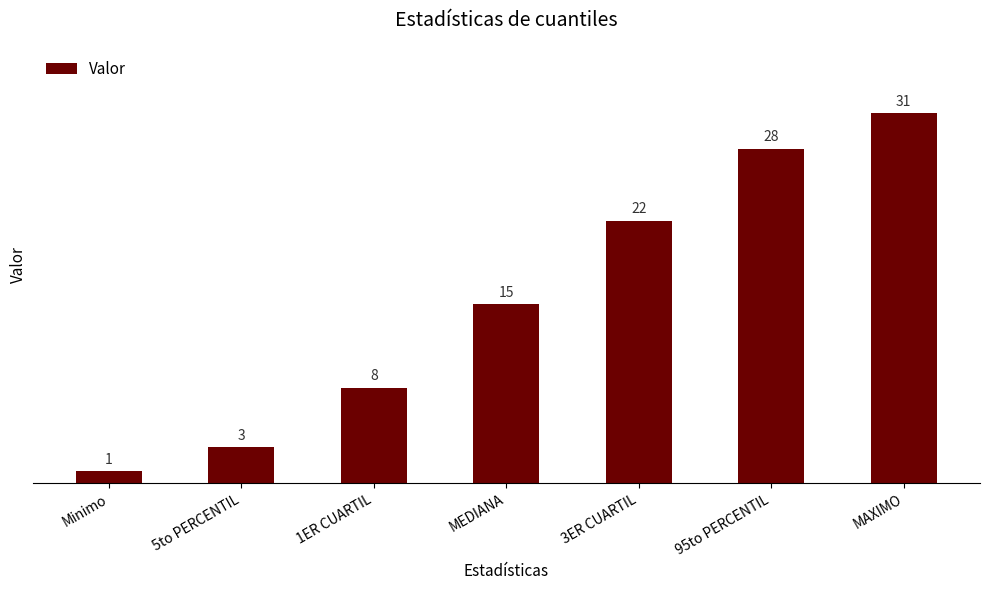

Where is the data nearest to the value 16?

MEDIANA